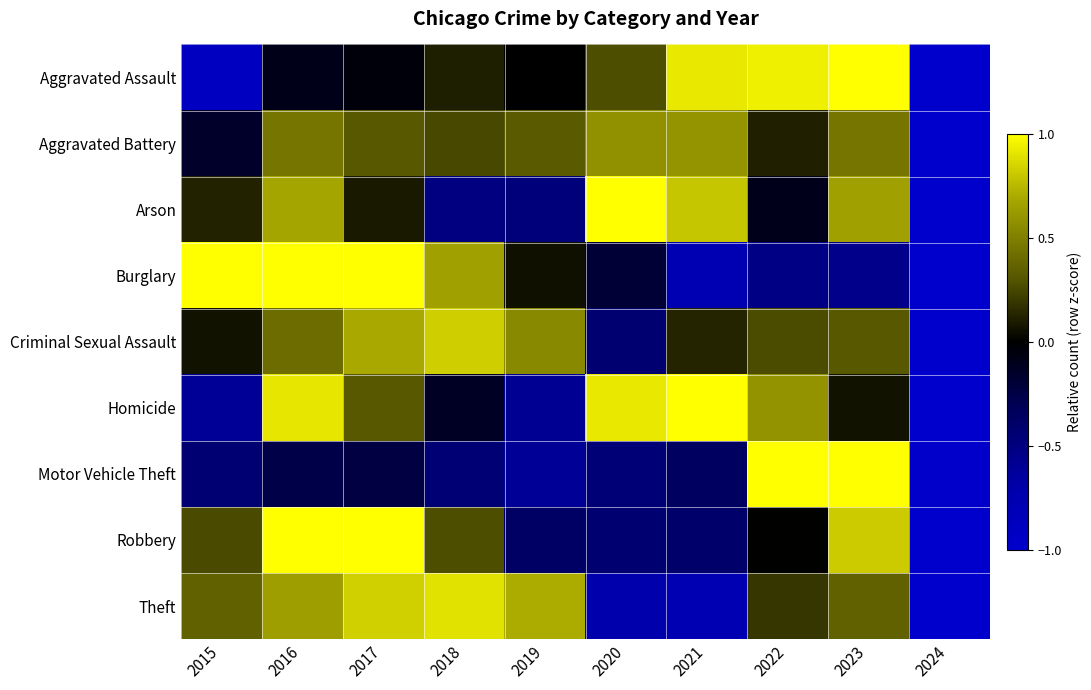

Rank the series at 2022 from highest to lowest value.

Motor Vehicle Theft, Aggravated Assault, Homicide, Criminal Sexual Assault, Theft, Aggravated Battery, Robbery, Arson, Burglary